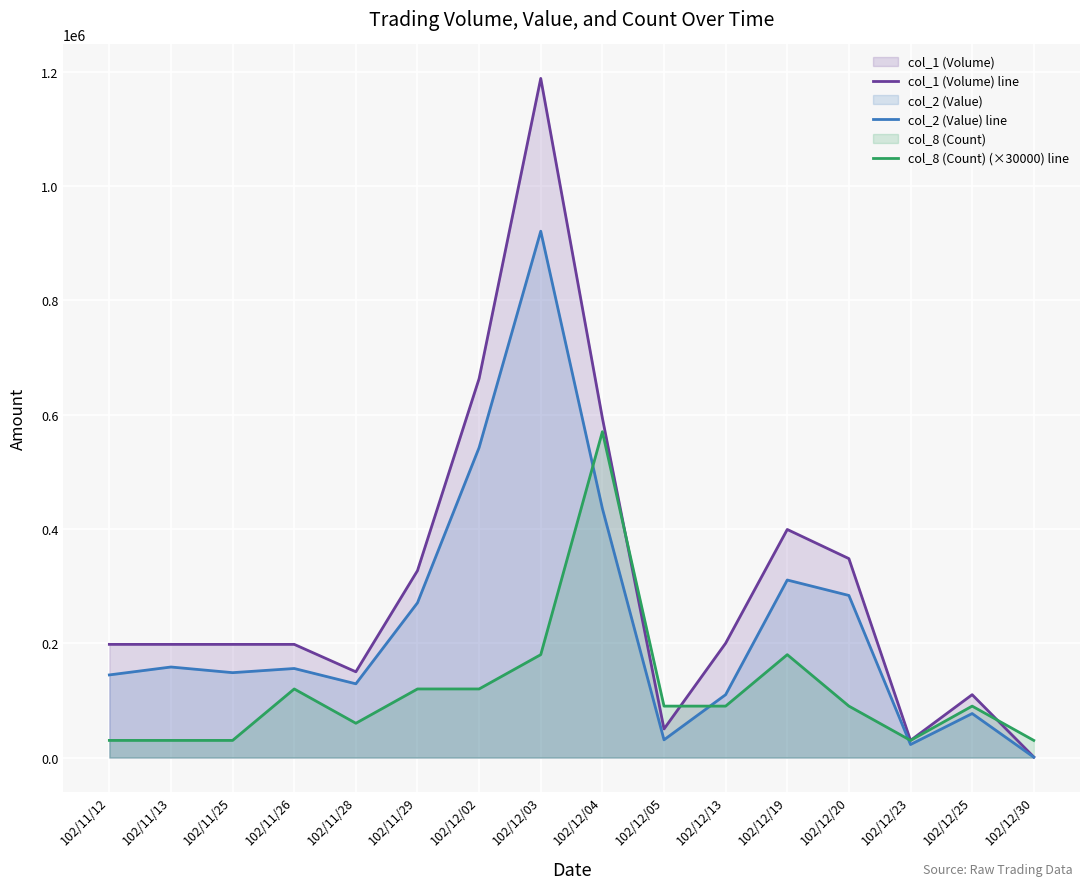

How many lines are shown in the chart?

3